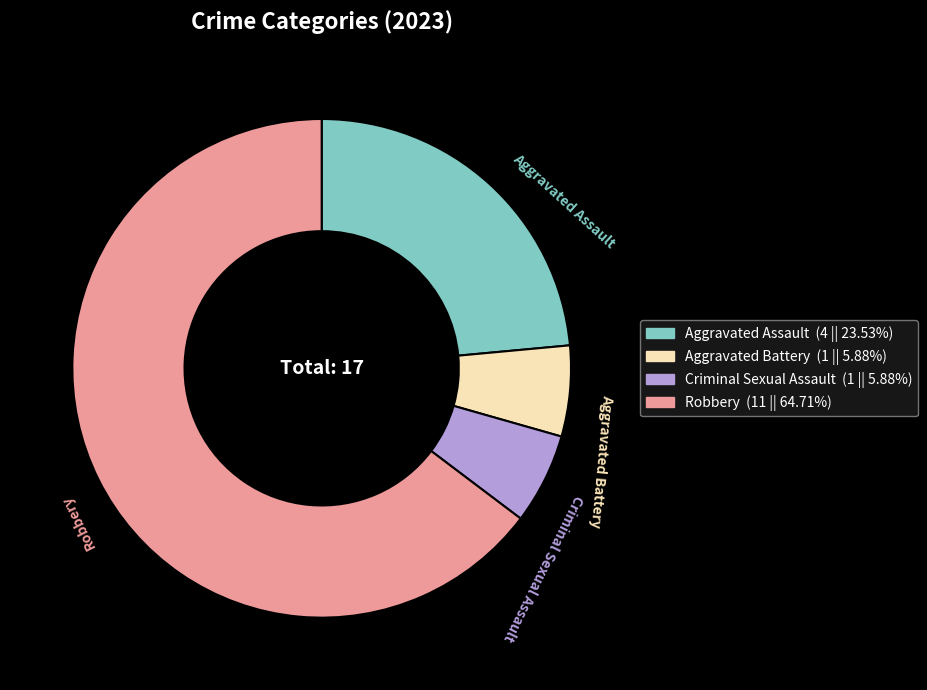

Combined, do Aggravated Battery and Aggravated Assault account for over 50%?

No